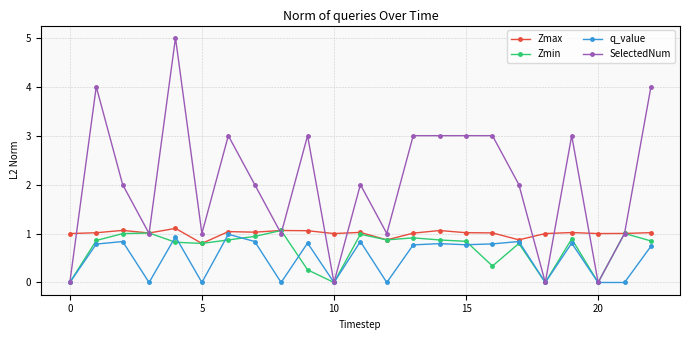

What is the maximum value for q_value?

1.0